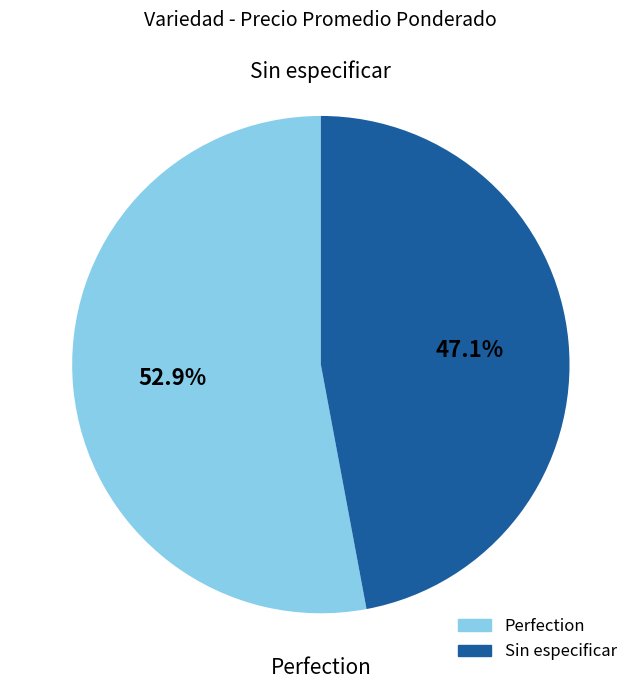

True or false: Sin especificar accounts for 61% of the total.

False